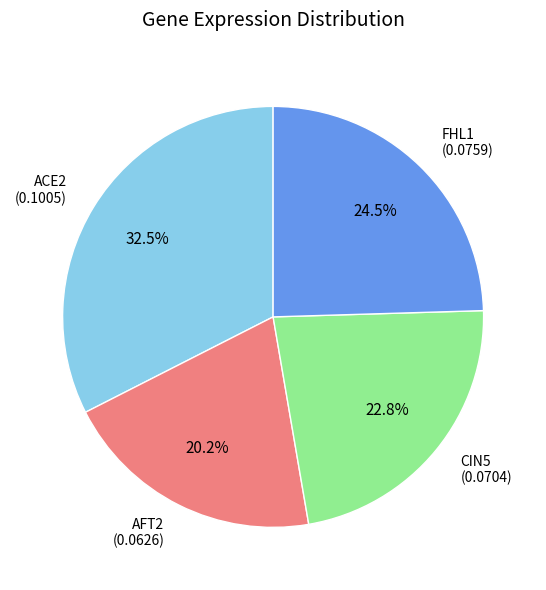

To the nearest percent, what is the difference between the largest and smallest slice percentages?

12%